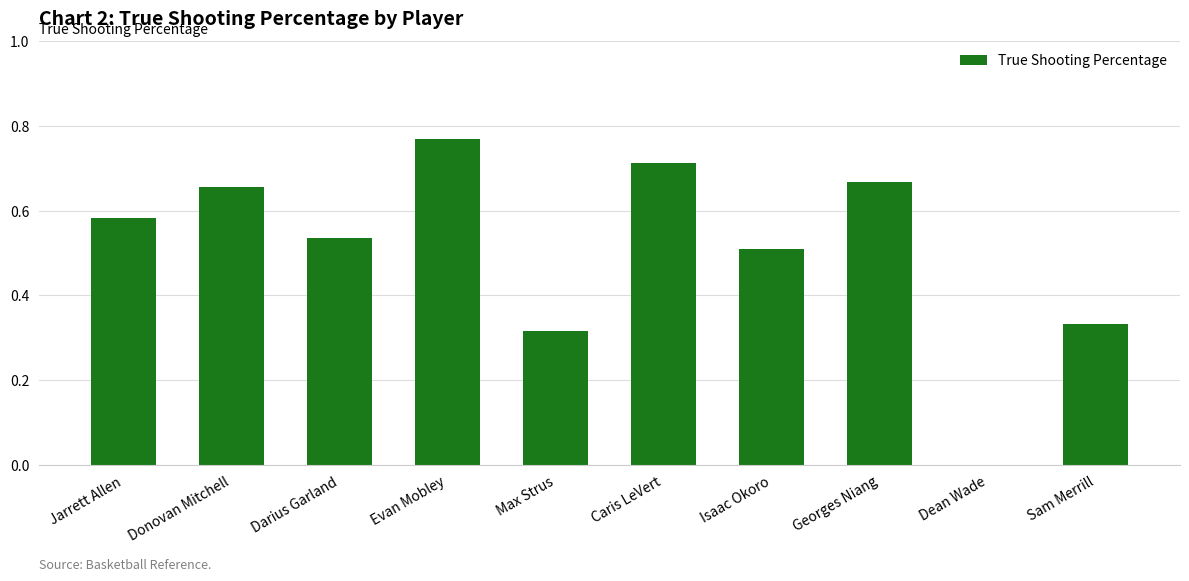

How many series are shown in this chart?

1